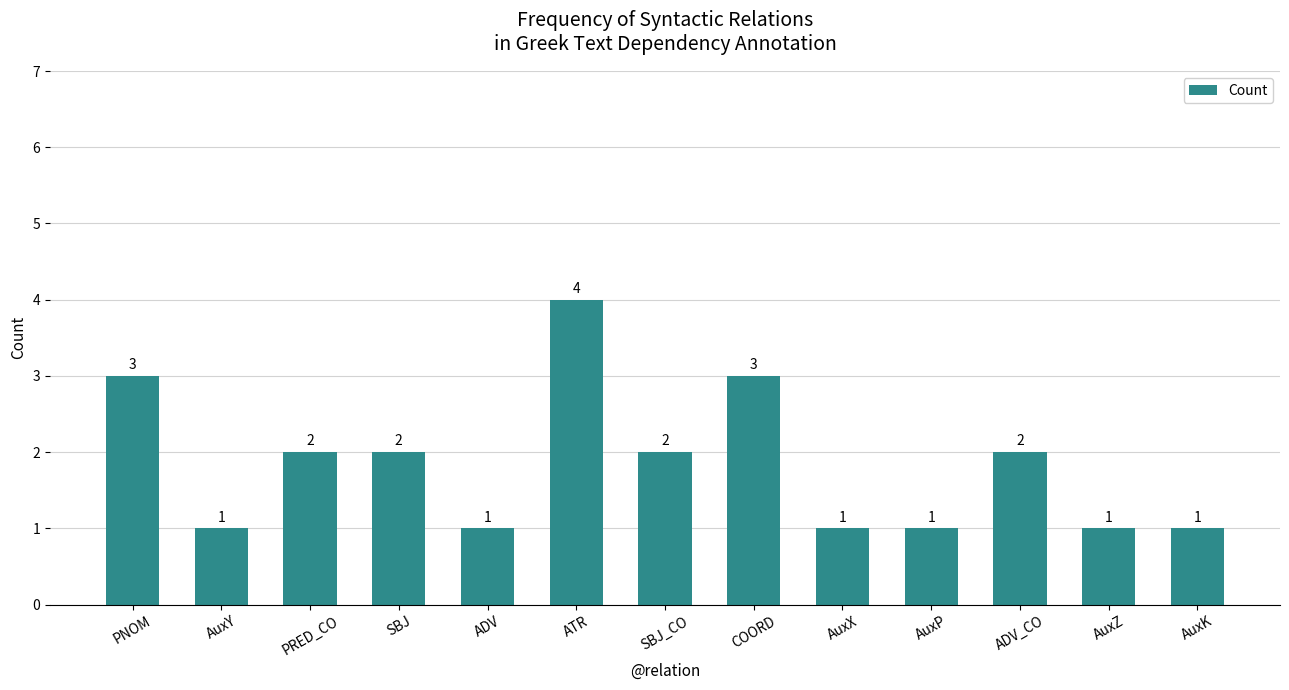

Which category has the highest value across all series?

ATR